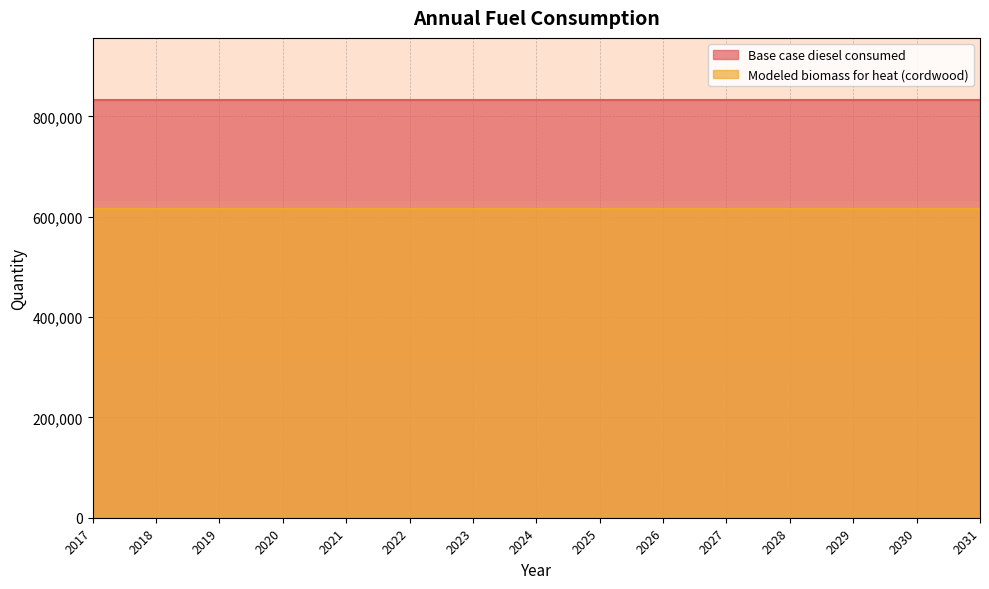

Which has a higher value, 2017 or 2020?

2017